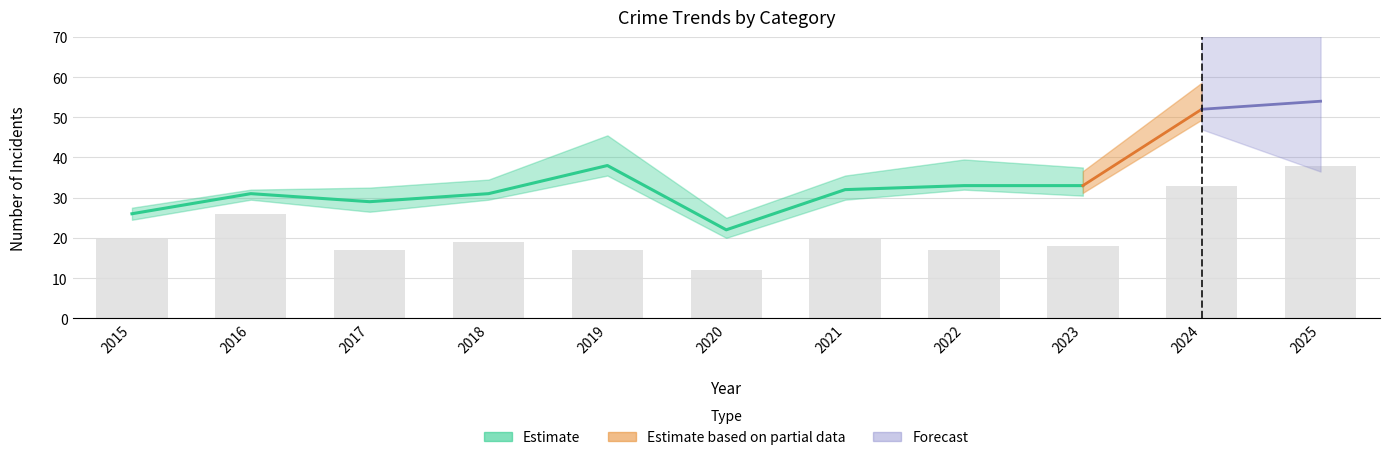

Is it true that Robbery equals 38 at 2025?

True